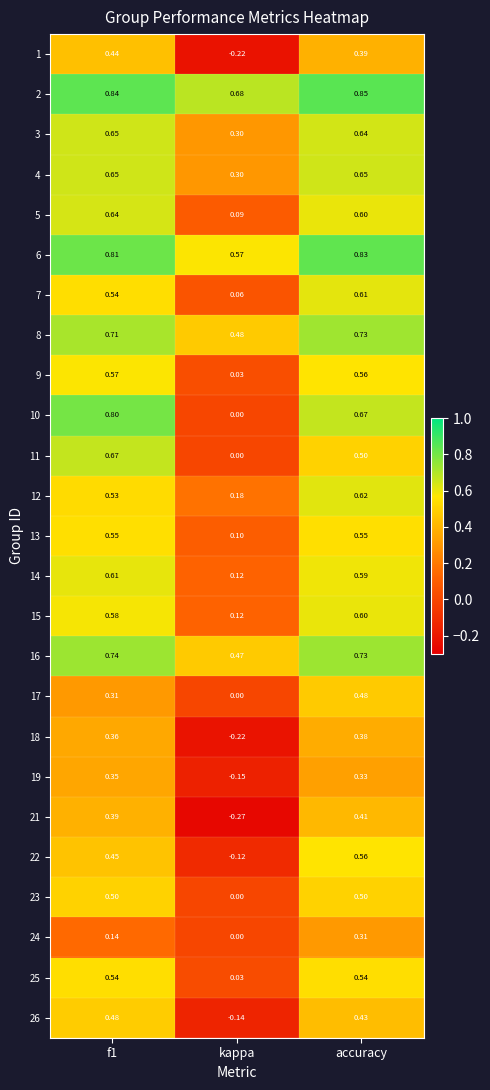

At which label is 25 closest to 0?

kappa